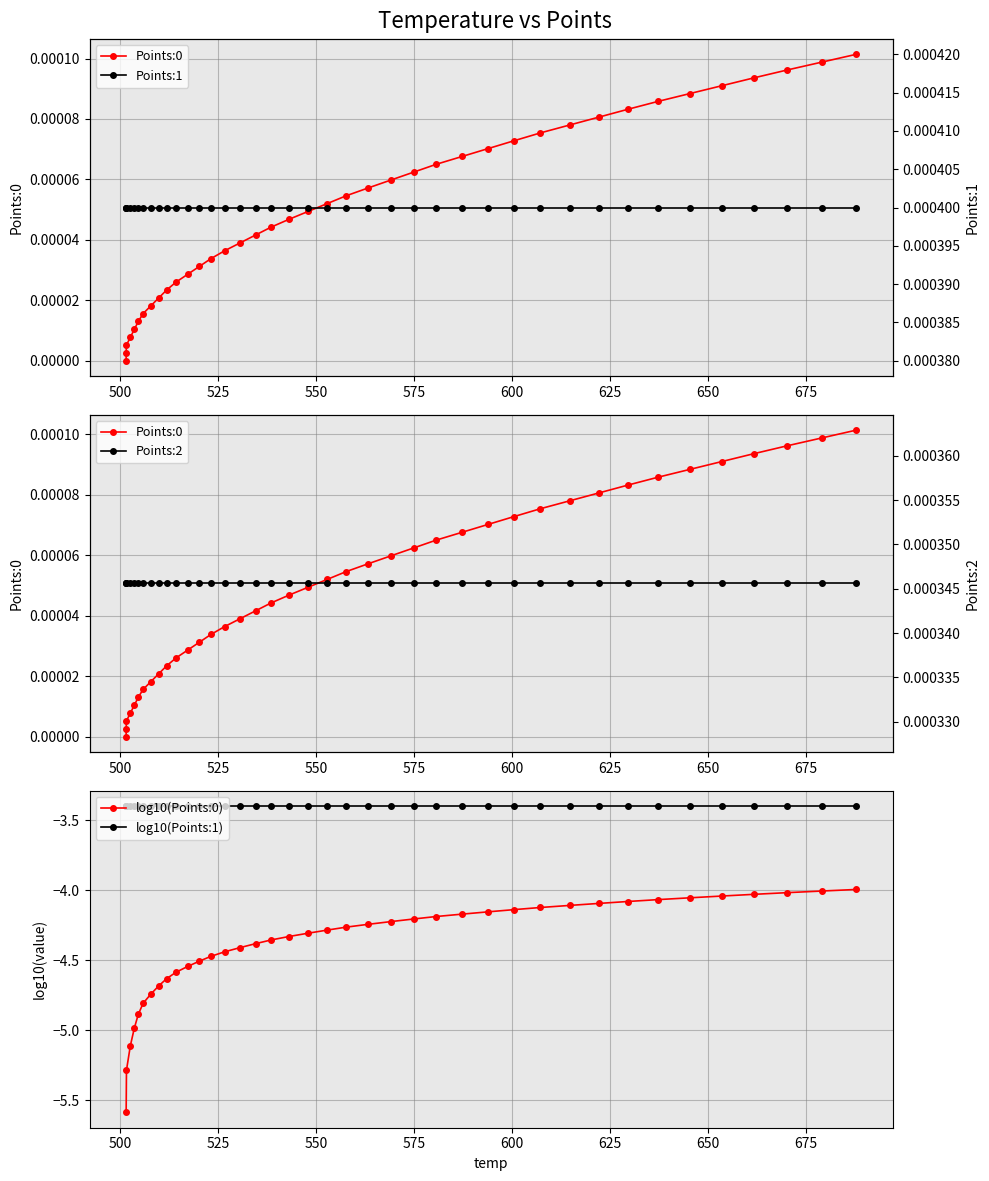

What are all the series names shown in the legend?

Points:0, log10(Points:0), log10(Points:1), Points:1, Points:2